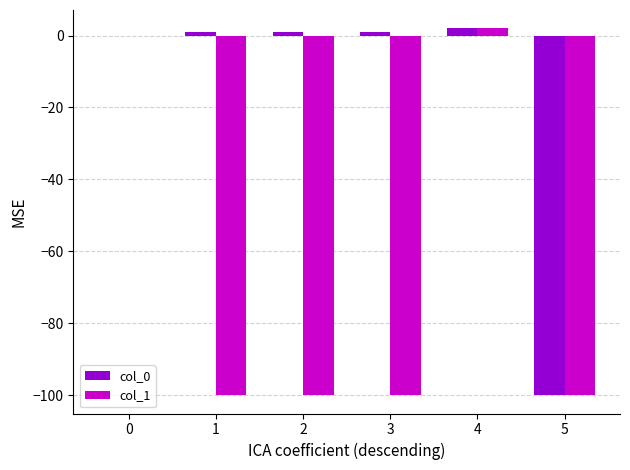

Which series has the largest total across all categories?

col_0